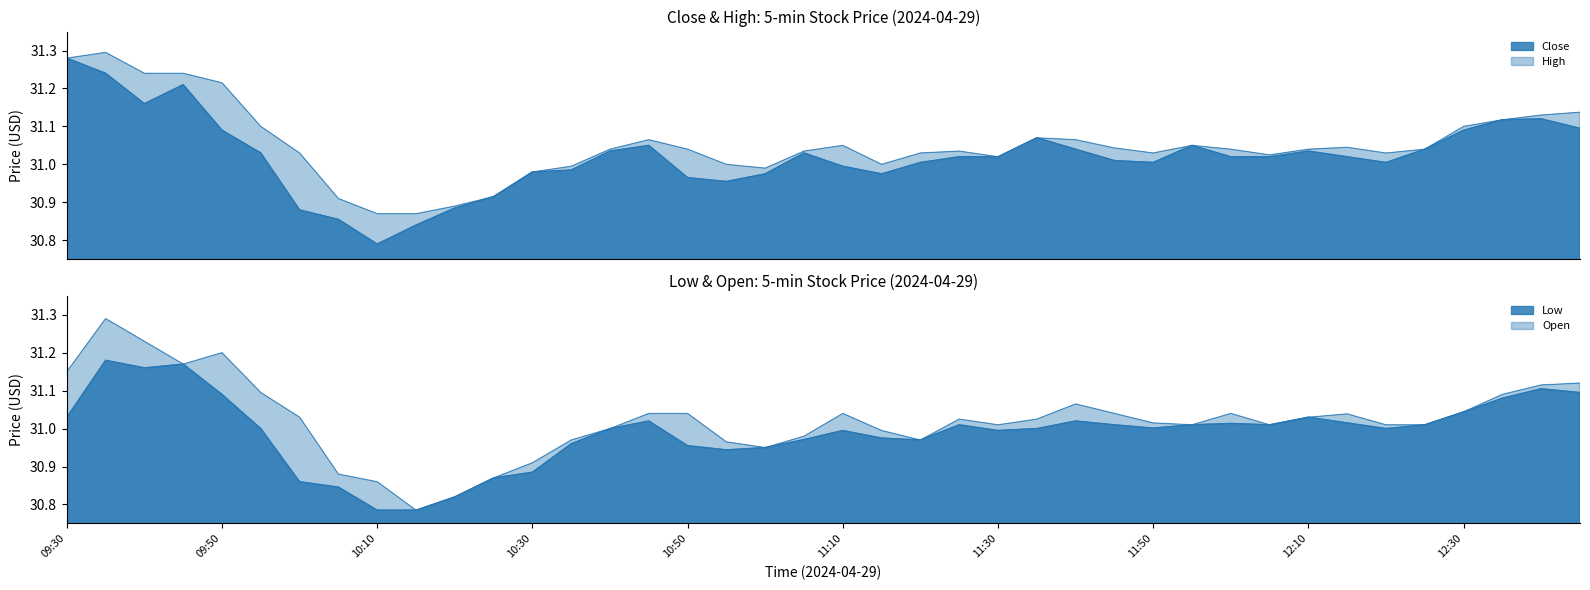

True or false: Low has more than 0 interior local peaks.

True